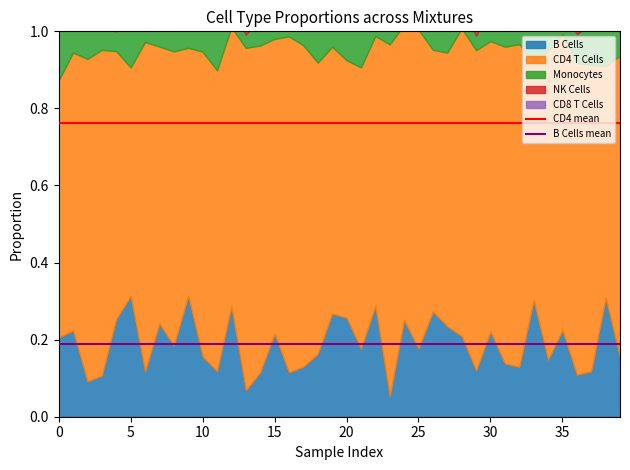

Read the CD4 mean value at 5.

0.8